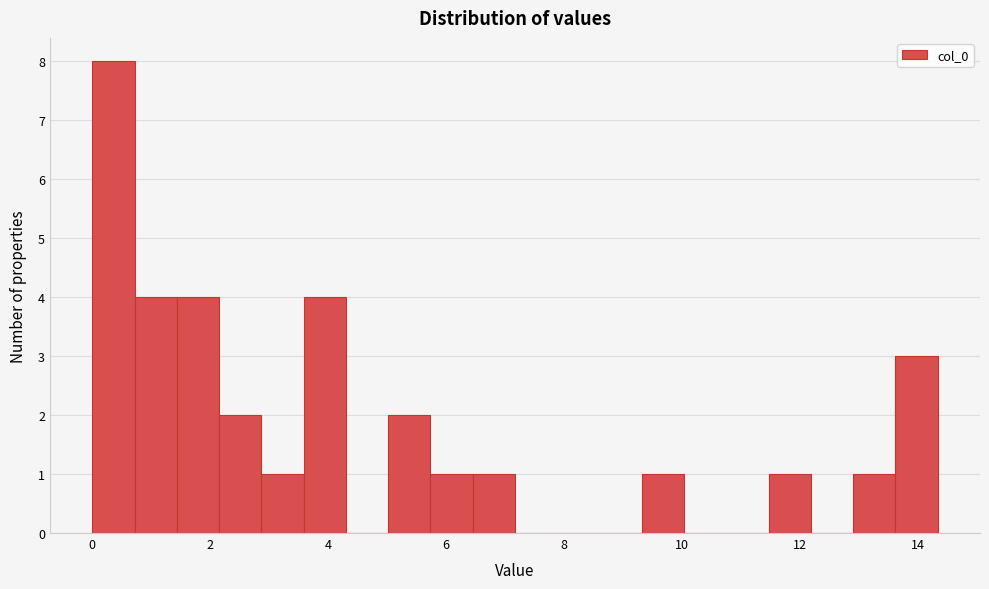

Around what value on the x-axis is the tallest bar? Give the approximate position of its centre, as read against the axis.

0.4